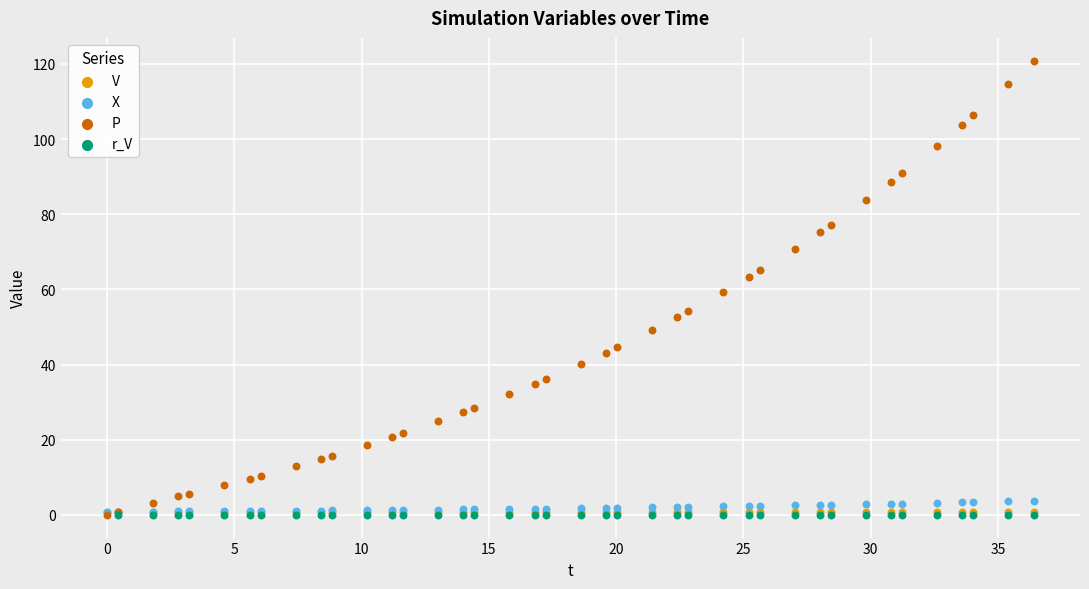

Which series has the widest spread of Y values?

P